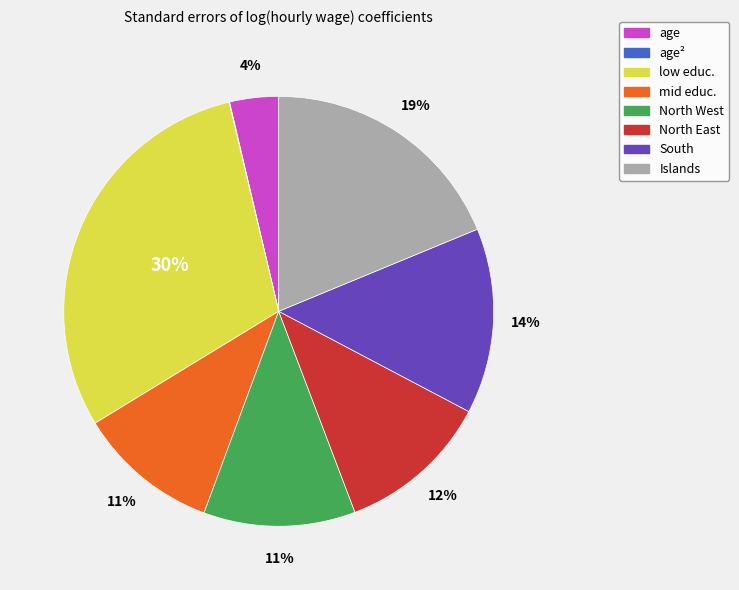

Between South and North West, which is larger?

South